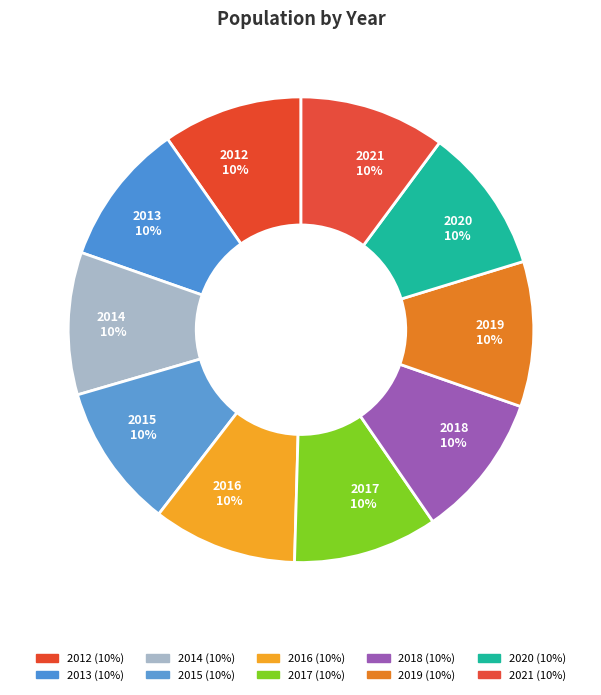

What is the ratio of the value at 2016 to the value at 2017?

1.0